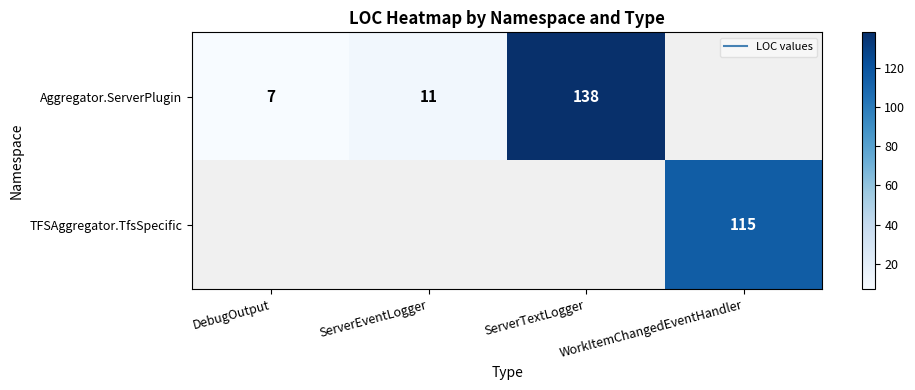

At how many categories does at least one series exceed 26?

2